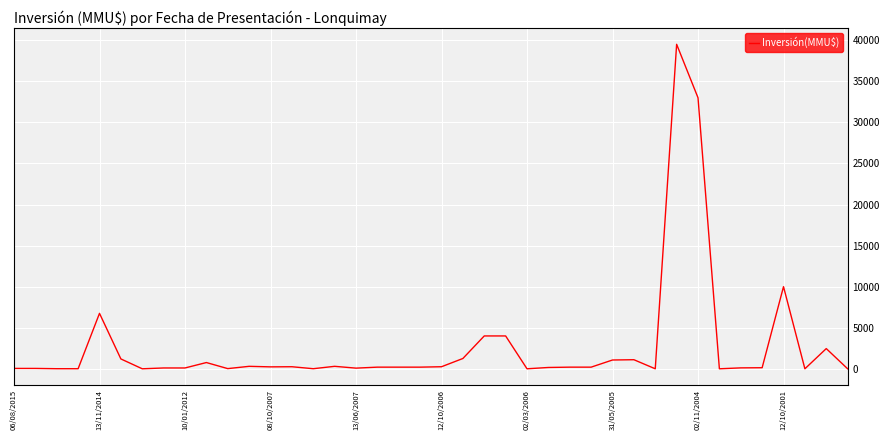

What is the difference between the maximum and minimum values?

39510